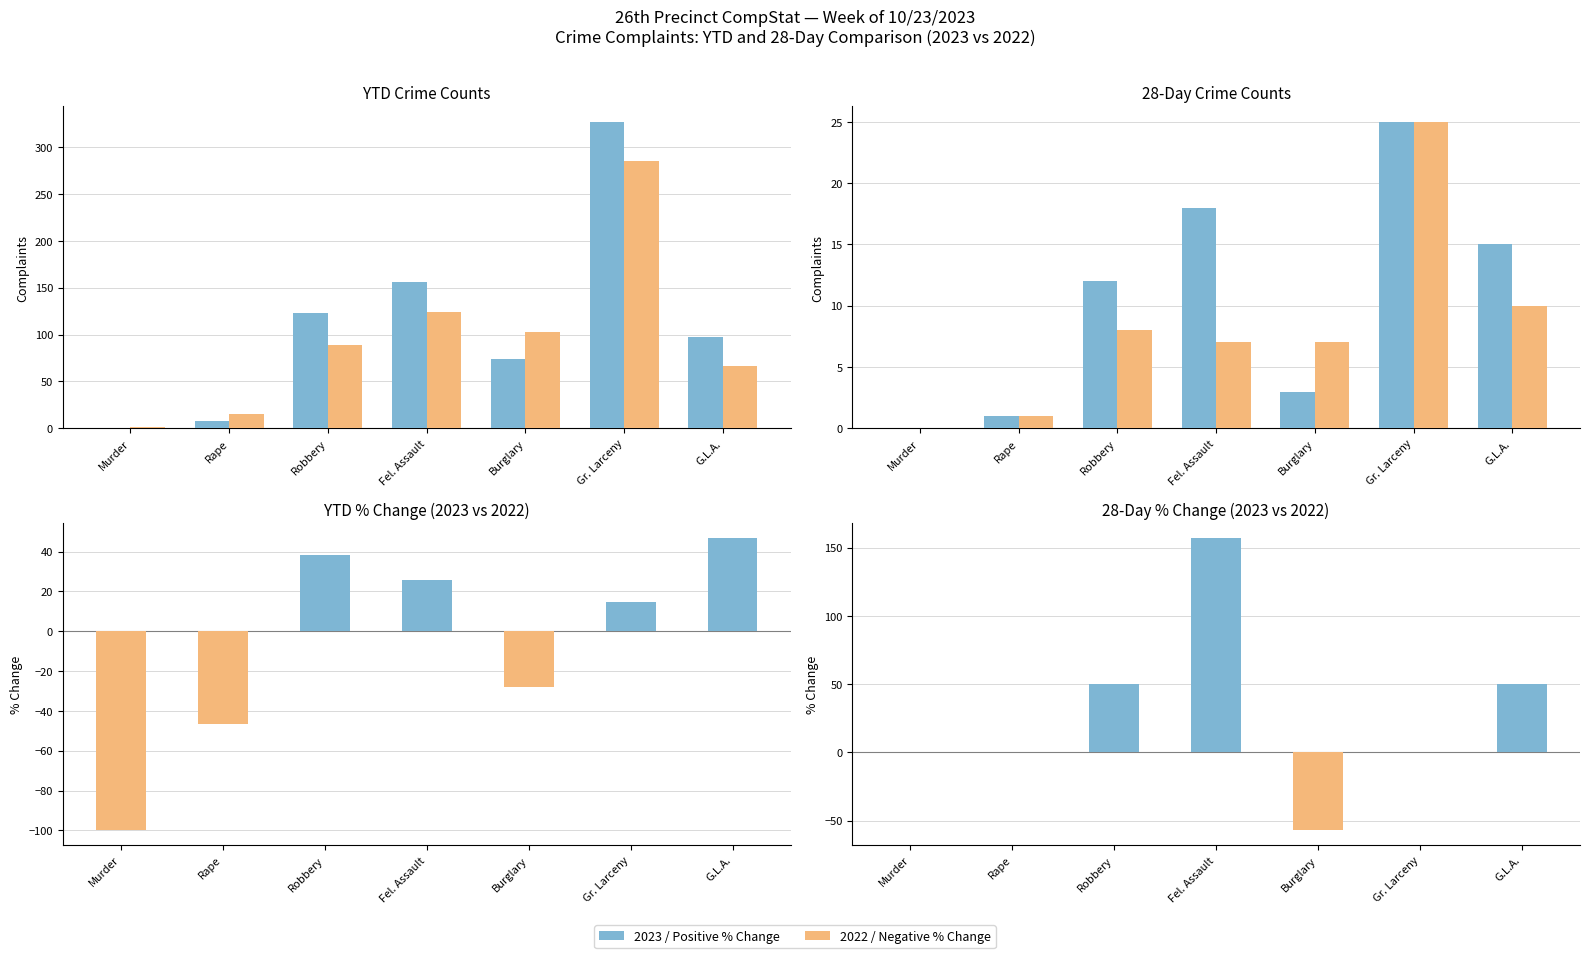

At which label does YTD 2023 reach its peak?

Gr. Larceny